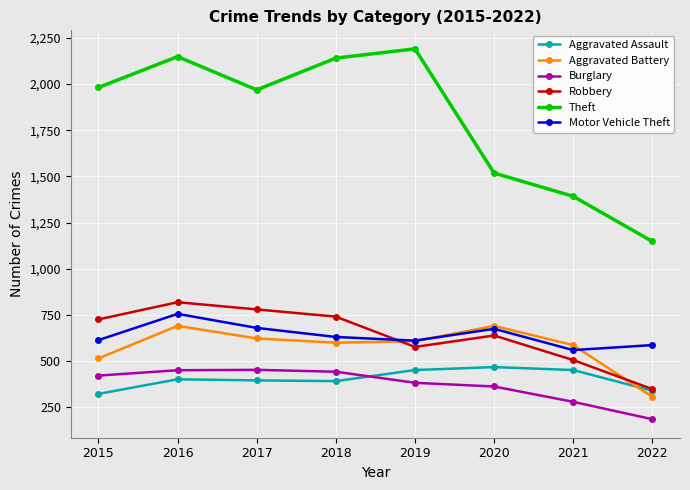

Does the chart display data point markers on the line(s)?

Yes